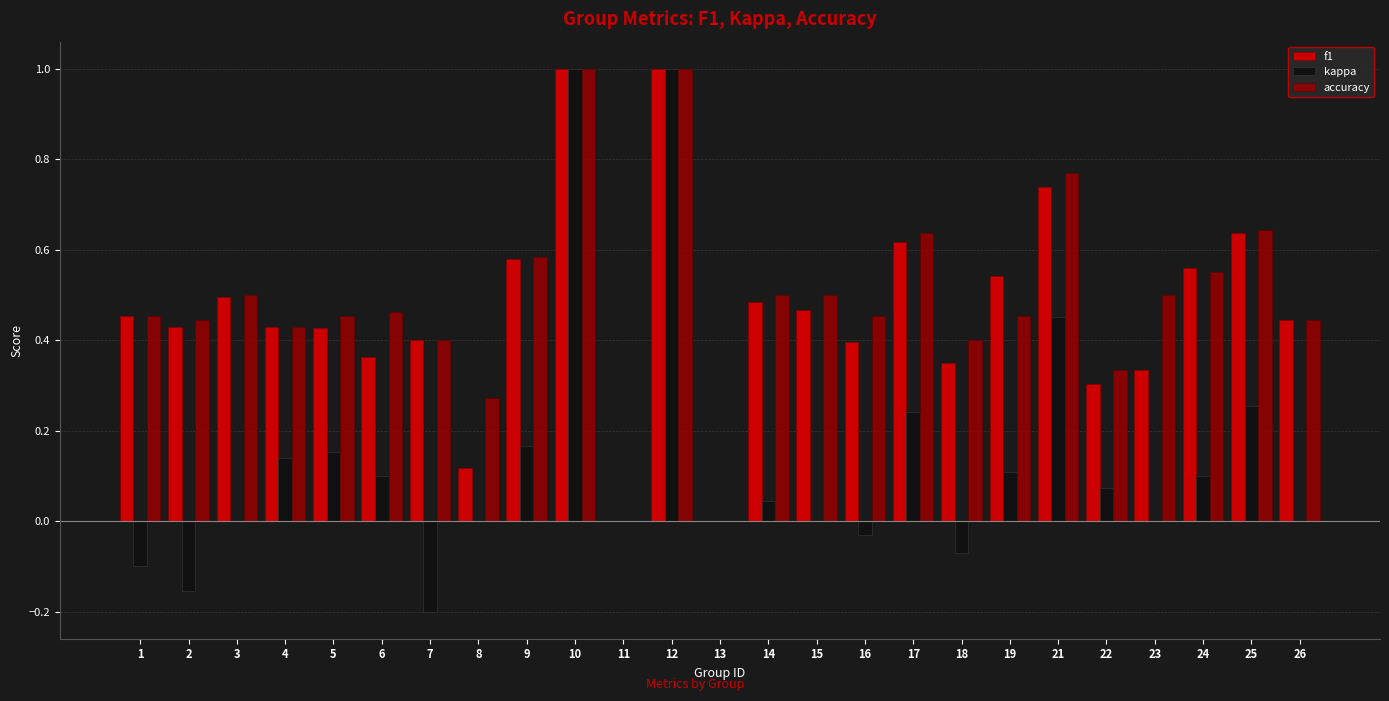

What is the maximum value shown in the chart?

1.0